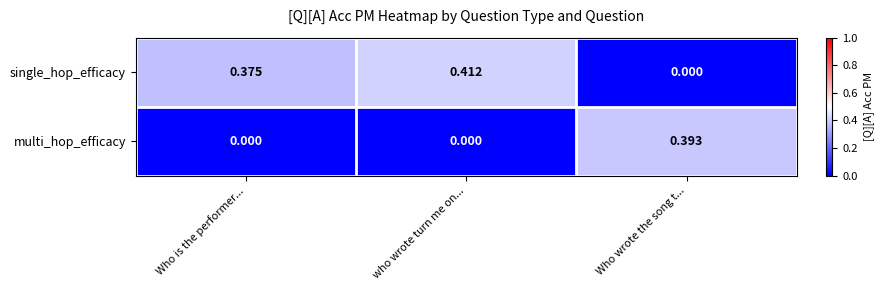

How many series are shown in this chart?

2